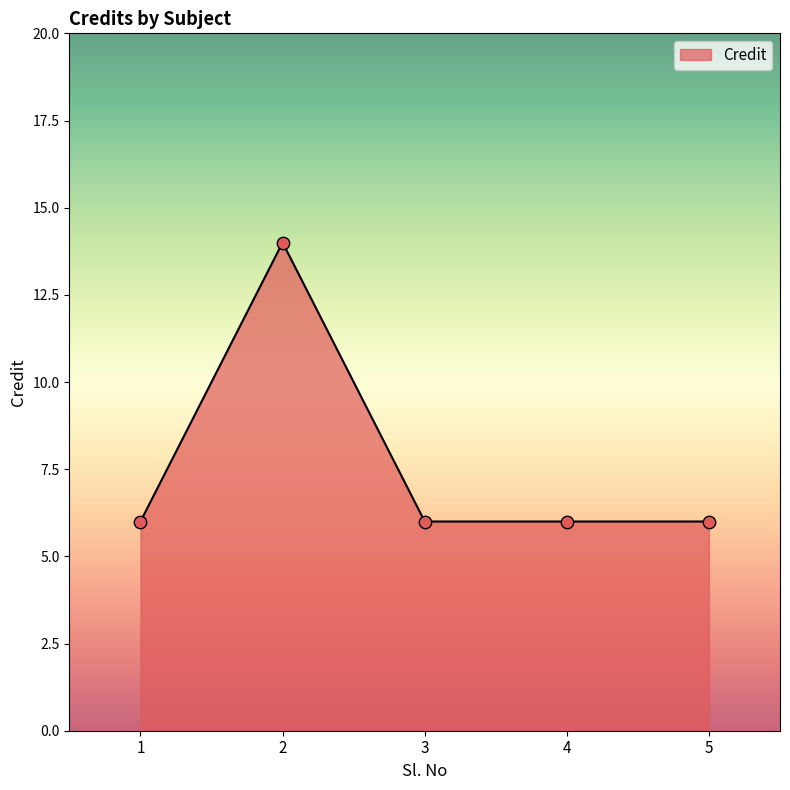

Which has a higher value, 2 or 1?

2